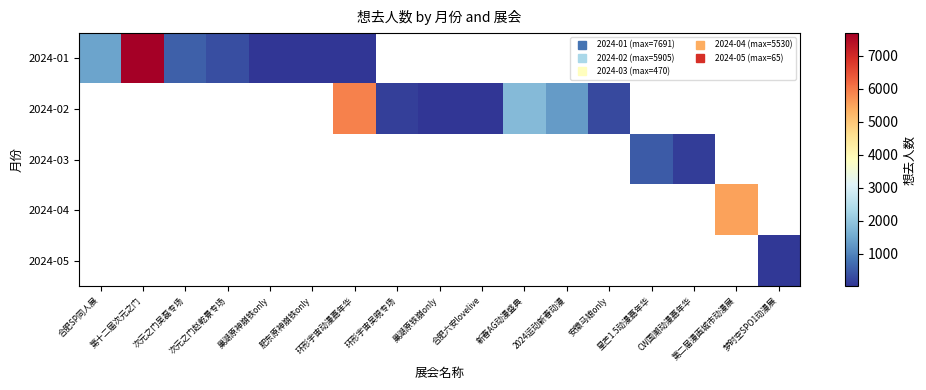

What is the greatest value displayed?

7691.0